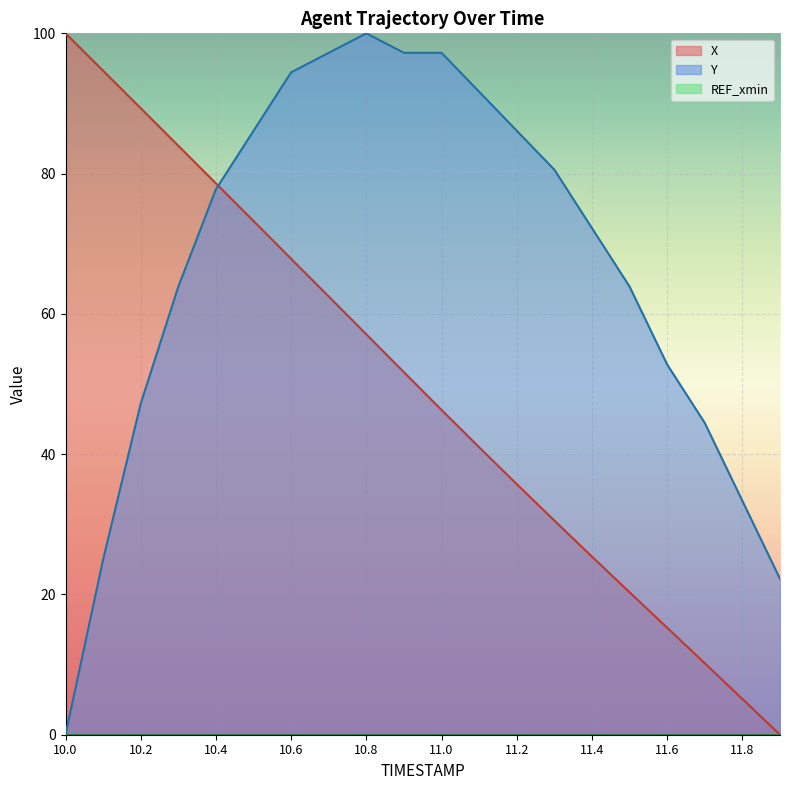

Does the chart display data point markers on the line(s)?

No